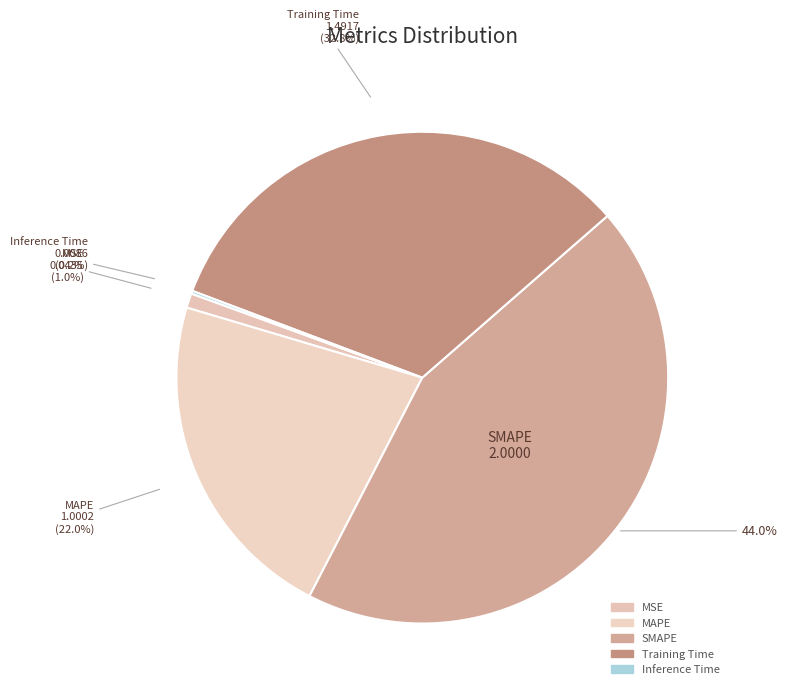

Is there a majority slice in this chart?

No